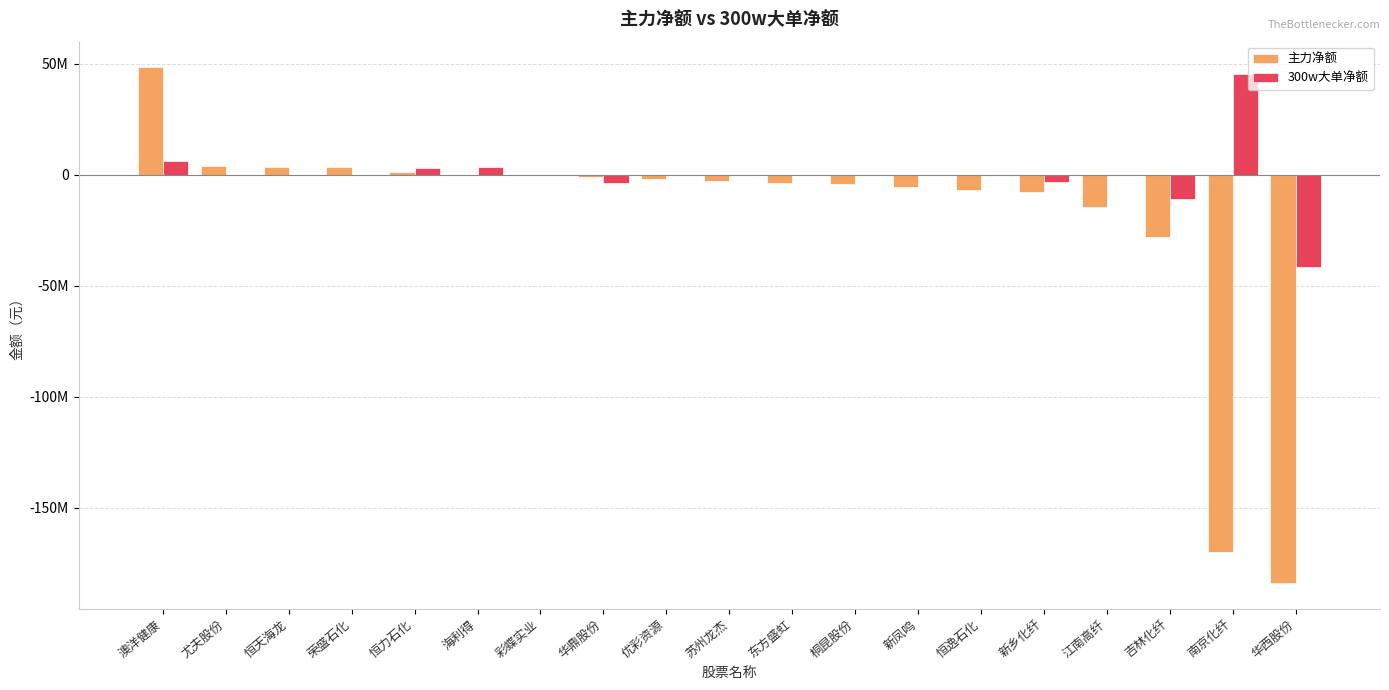

Are the bars horizontal?

No